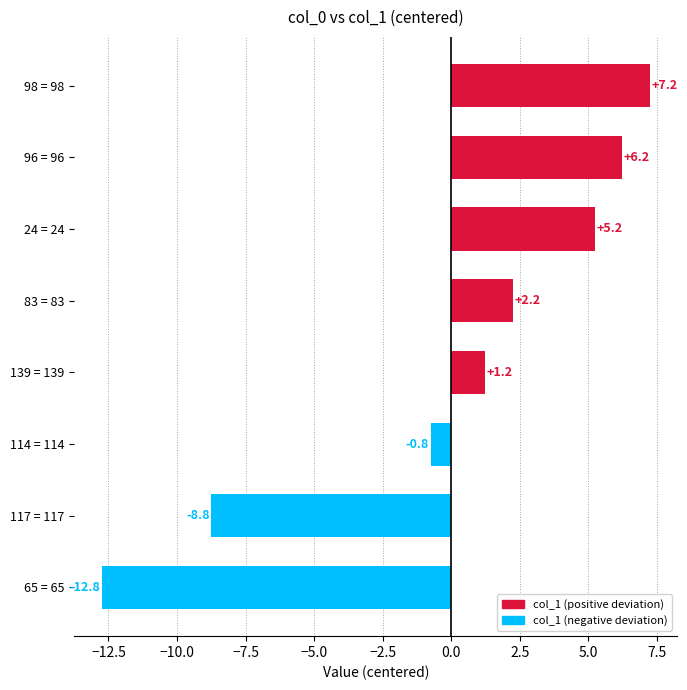

List the labels in order of value, largest first.

98 = 98, 96 = 96, 24 = 24, 83 = 83, 139 = 139, 114 = 114, 117 = 117, 65 = 65